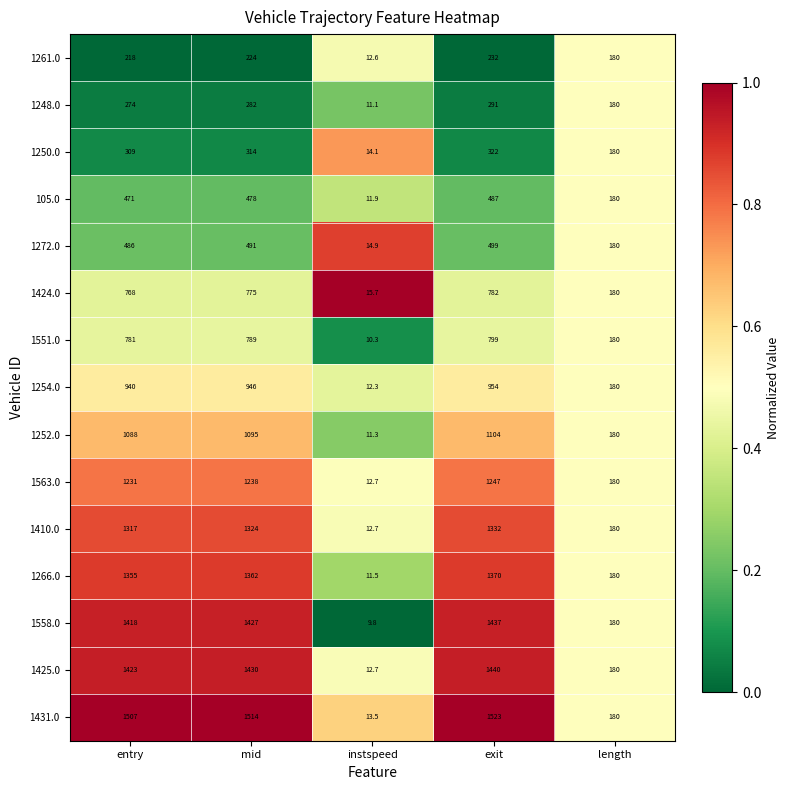

What is the difference between the 105.0 values at exit and instspeed?

475.1